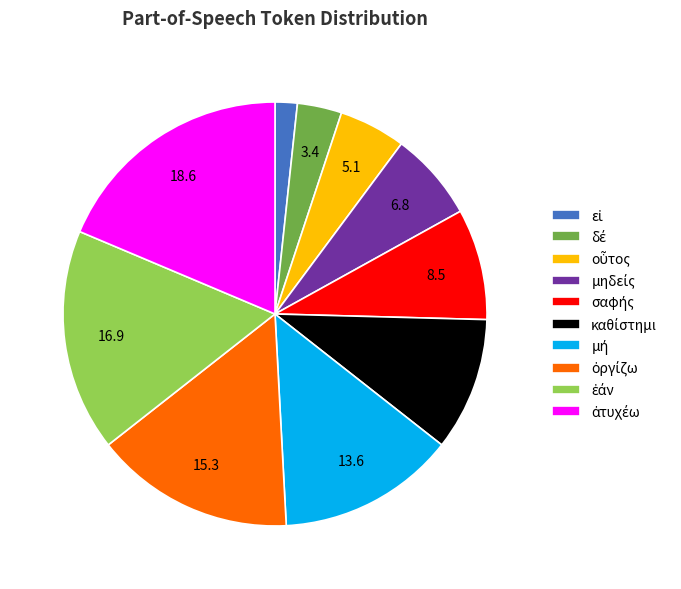

Is there any slice that represents more than half of the pie?

No